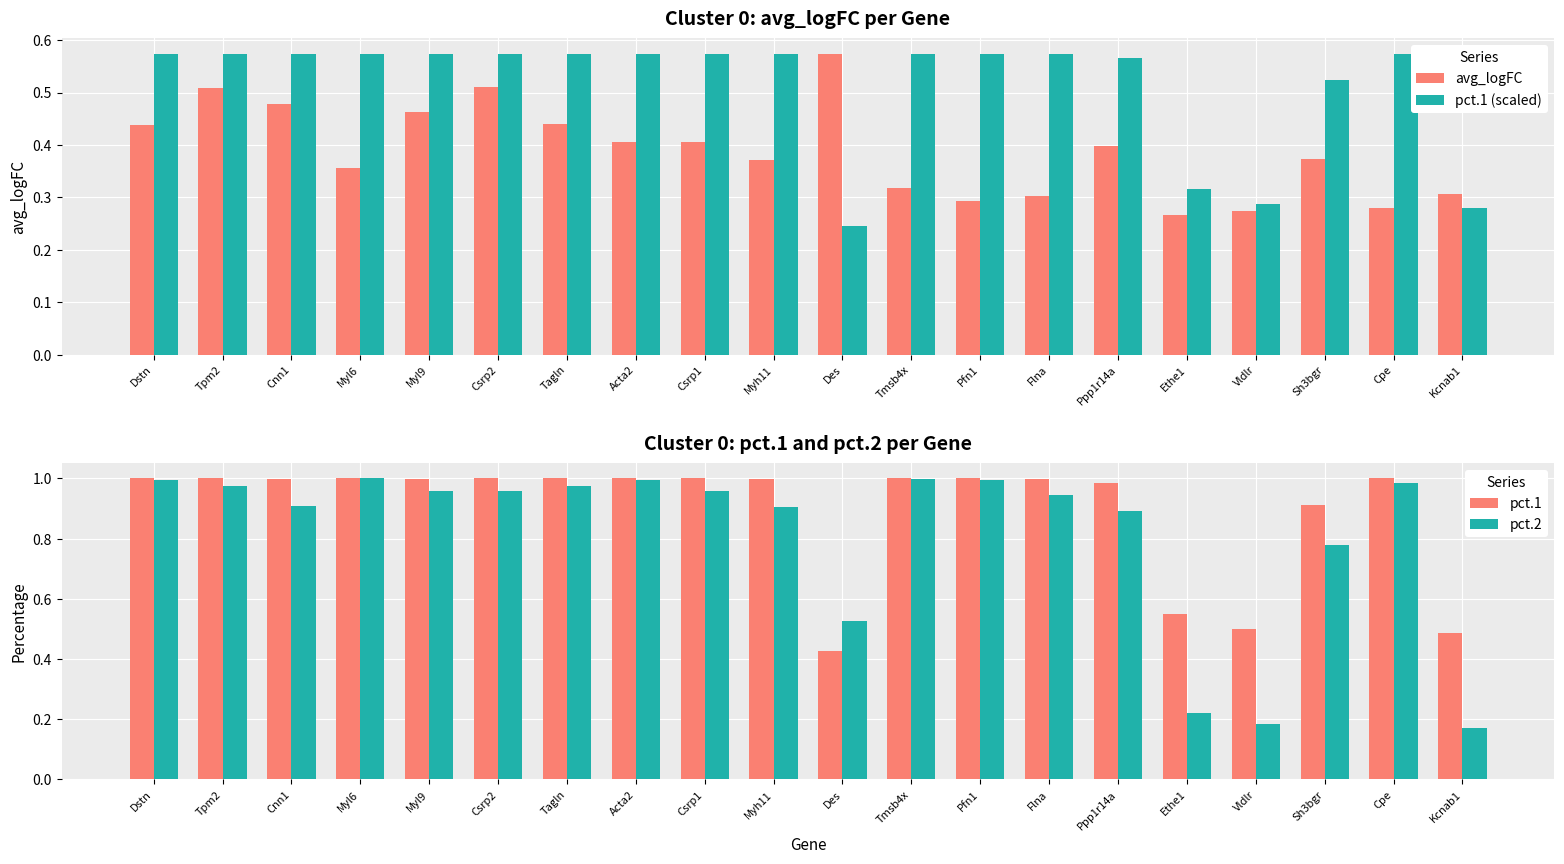

How many groups of bars are there?

20